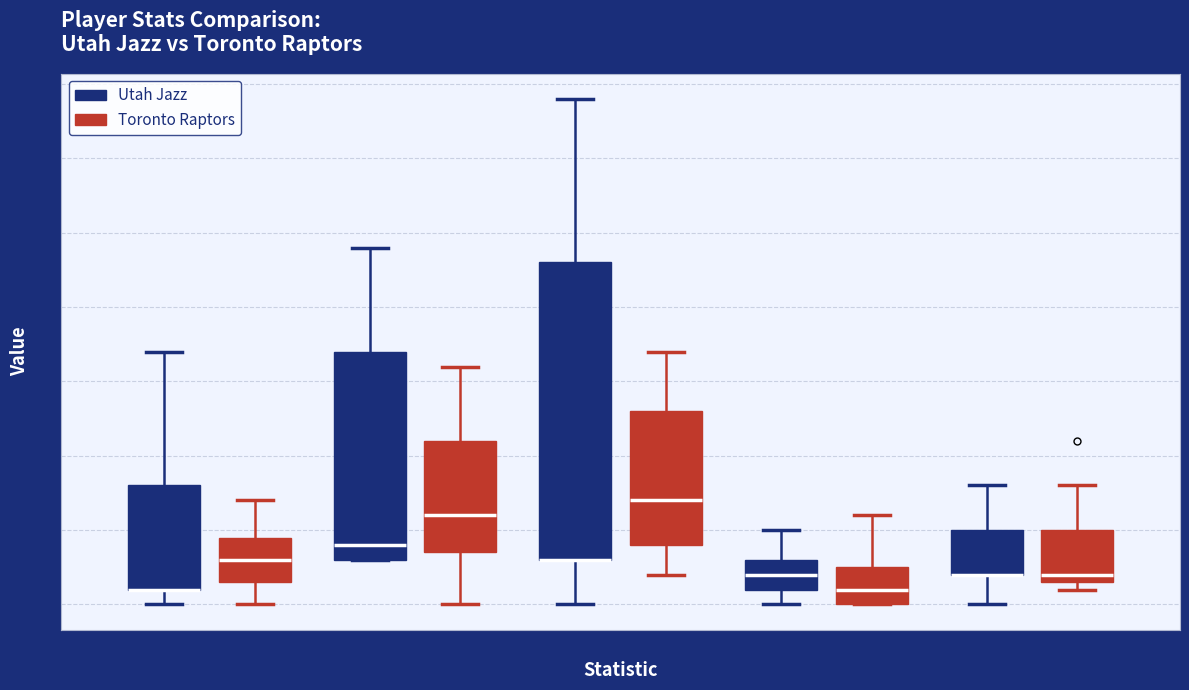

Where is the lower edge of the box for PTS (Toronto Raptors) on the y-axis? The values are not printed on the chart, so give them approximately, as read against the axis.

4.0